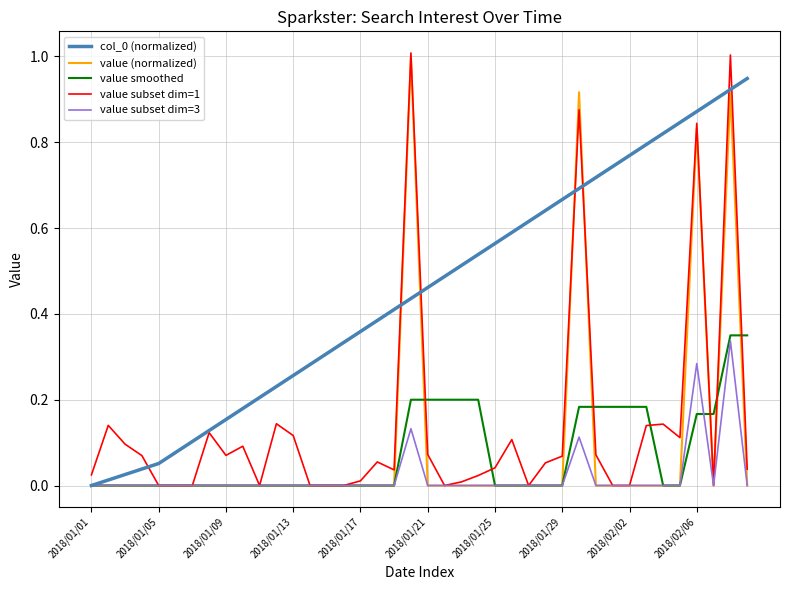

What is the maximum value shown in the chart?

1.0